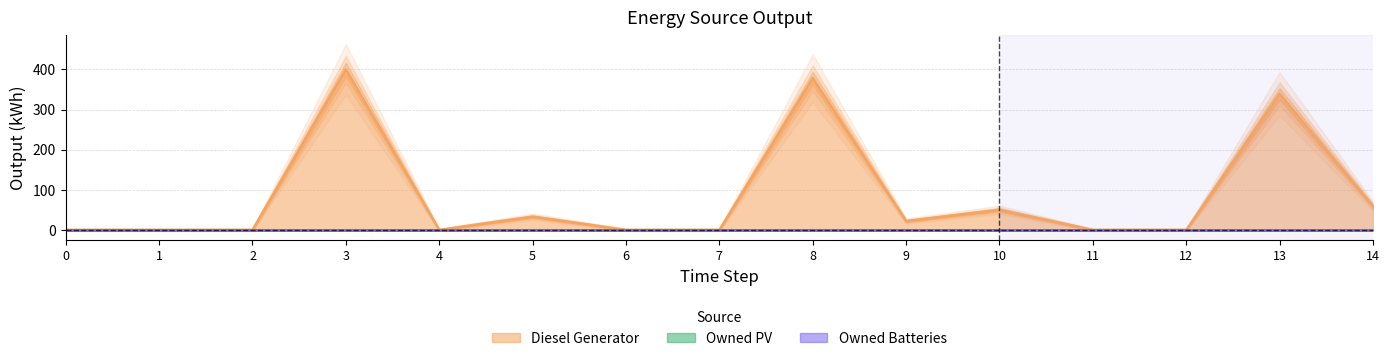

True or false: Diesel Generator and Owned Batteries cross at least once.

False